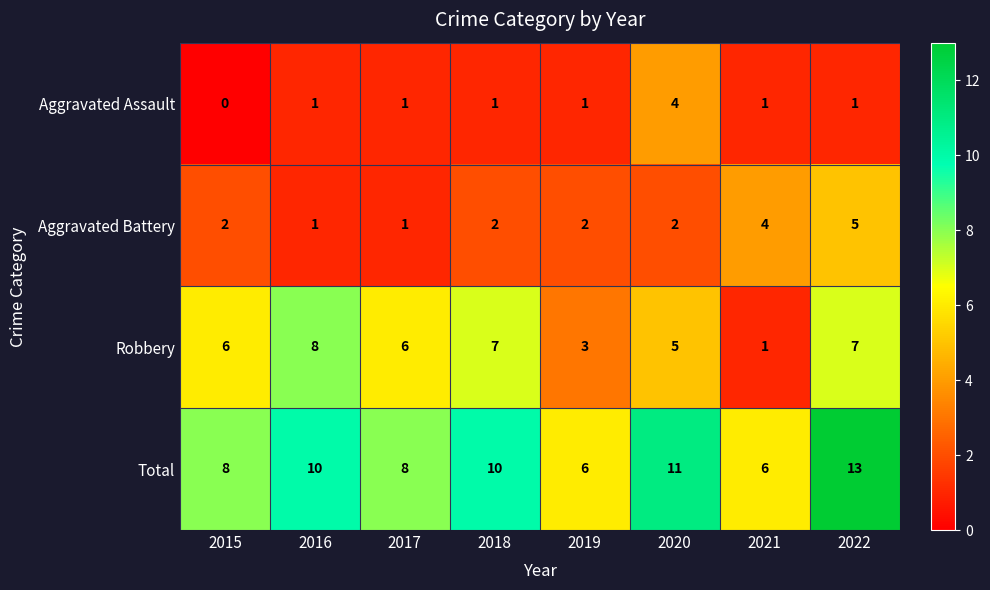

Rank the series at 2022 from highest to lowest value.

Total, Robbery, Aggravated Battery, Aggravated Assault